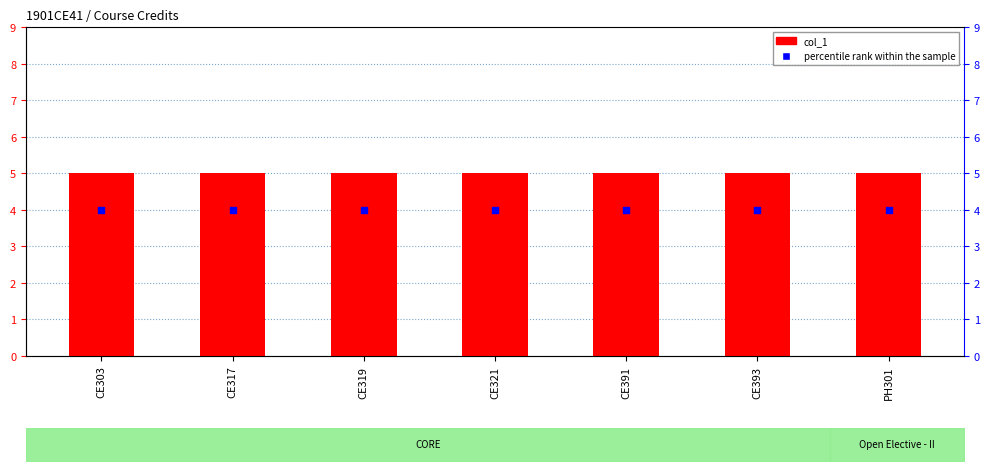

Which series has the widest spread of Y values?

col_1